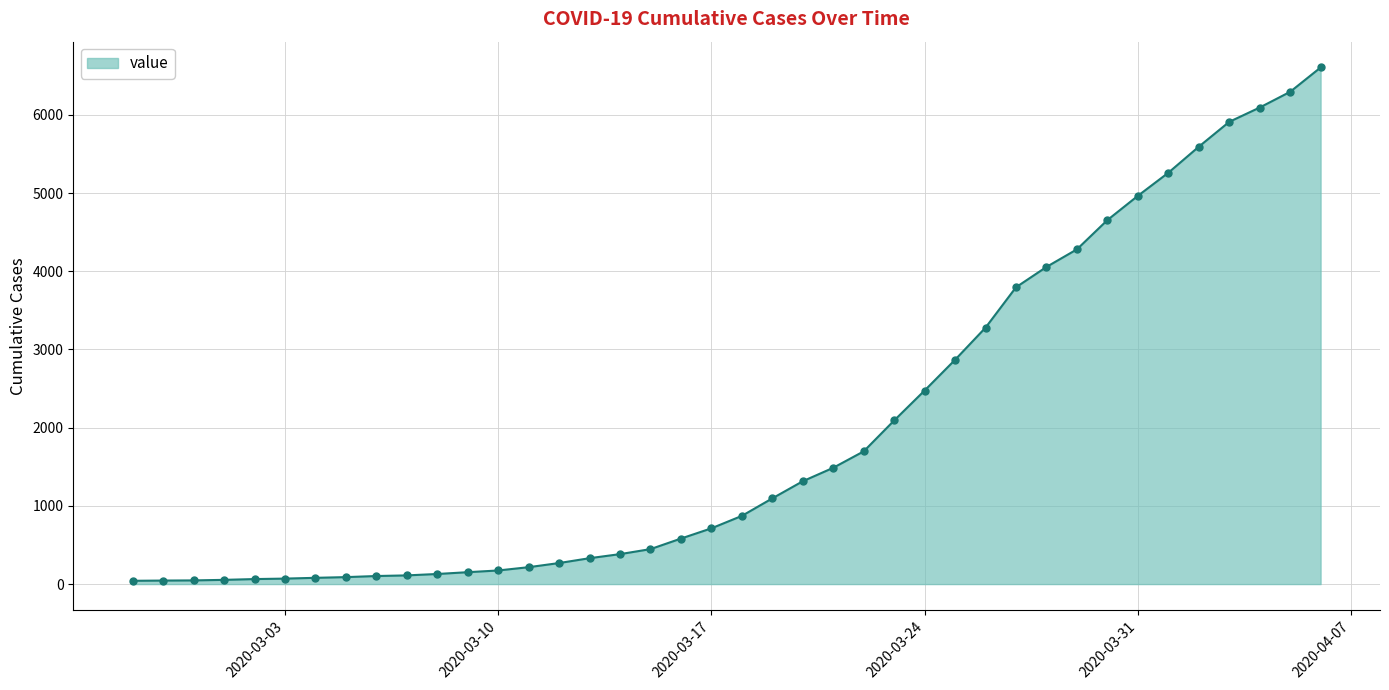

What is the average value?

1970